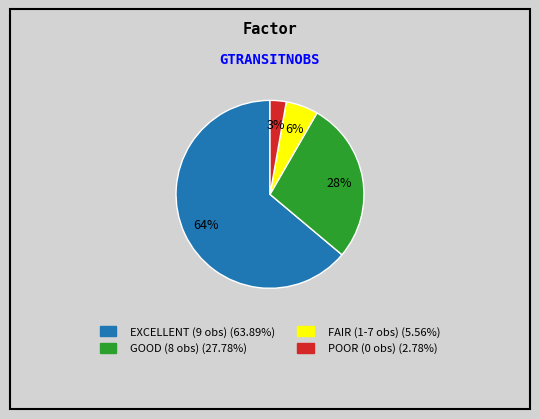

Is there any slice that represents more than half of the pie?

Yes